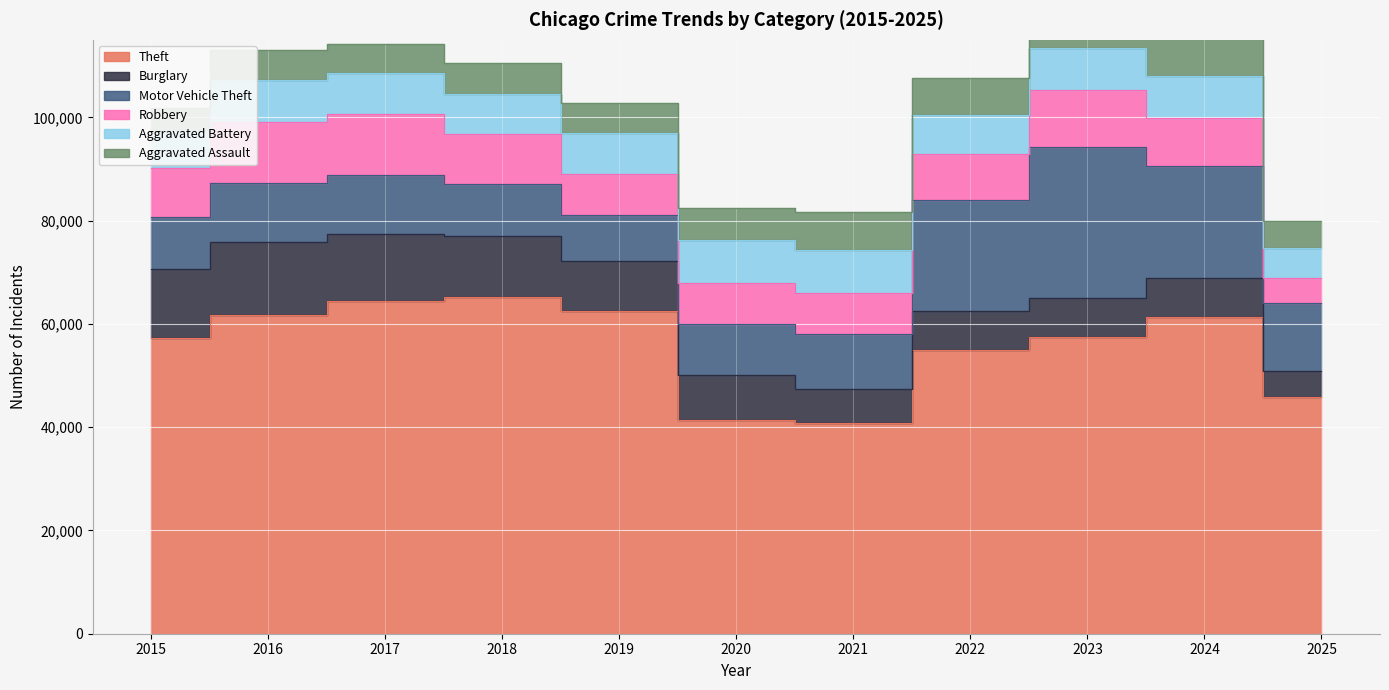

What is the lowest value of the Motor Vehicle Theft series?

8978